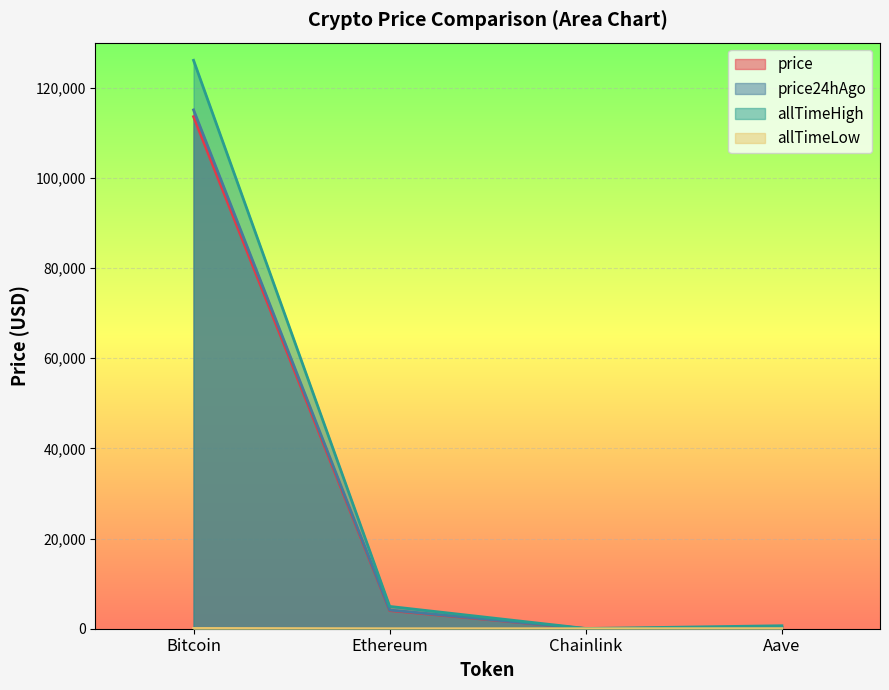

Does the chart display data point markers on the line(s)?

No